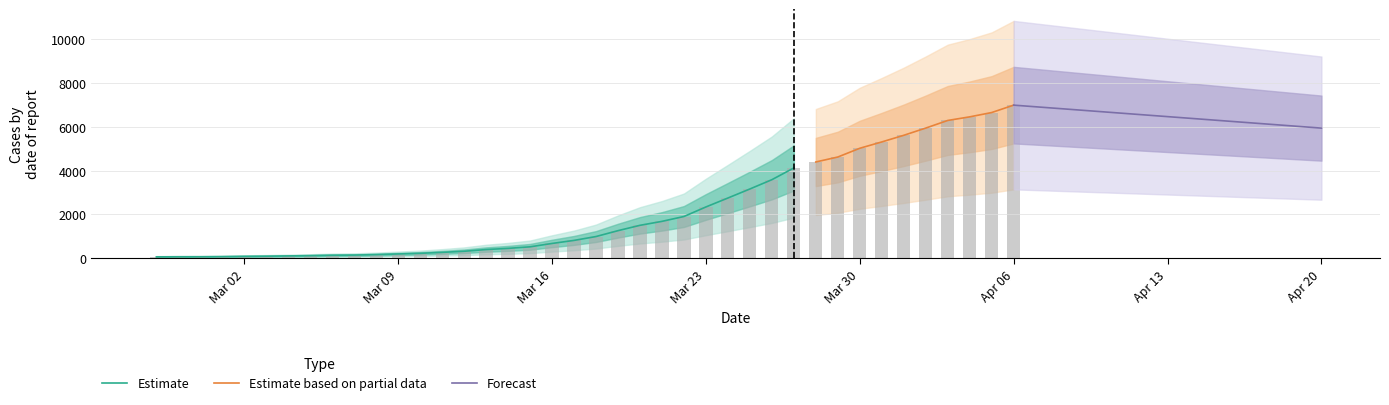

What is the average value?

2142